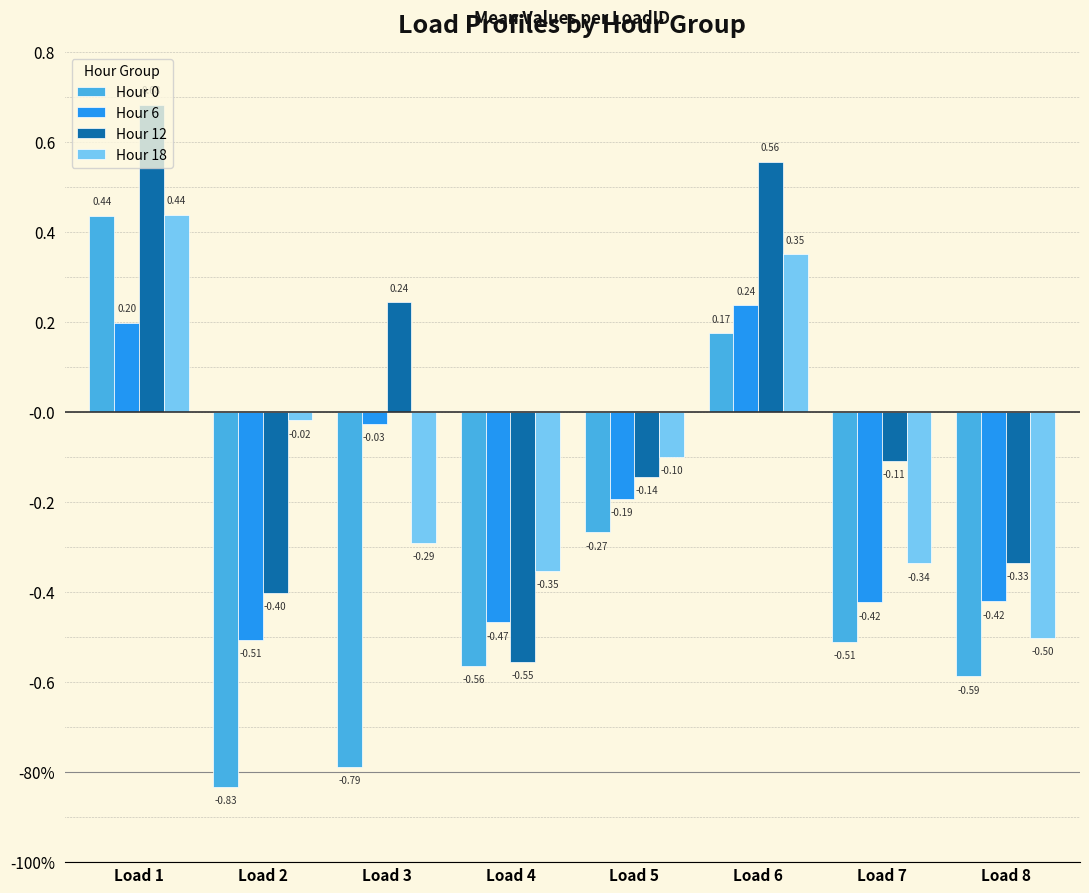

Rank the categories by Hour 6 value from lowest to highest.

Load 2, Load 4, Load 7, Load 8, Load 5, Load 3, Load 1, Load 6